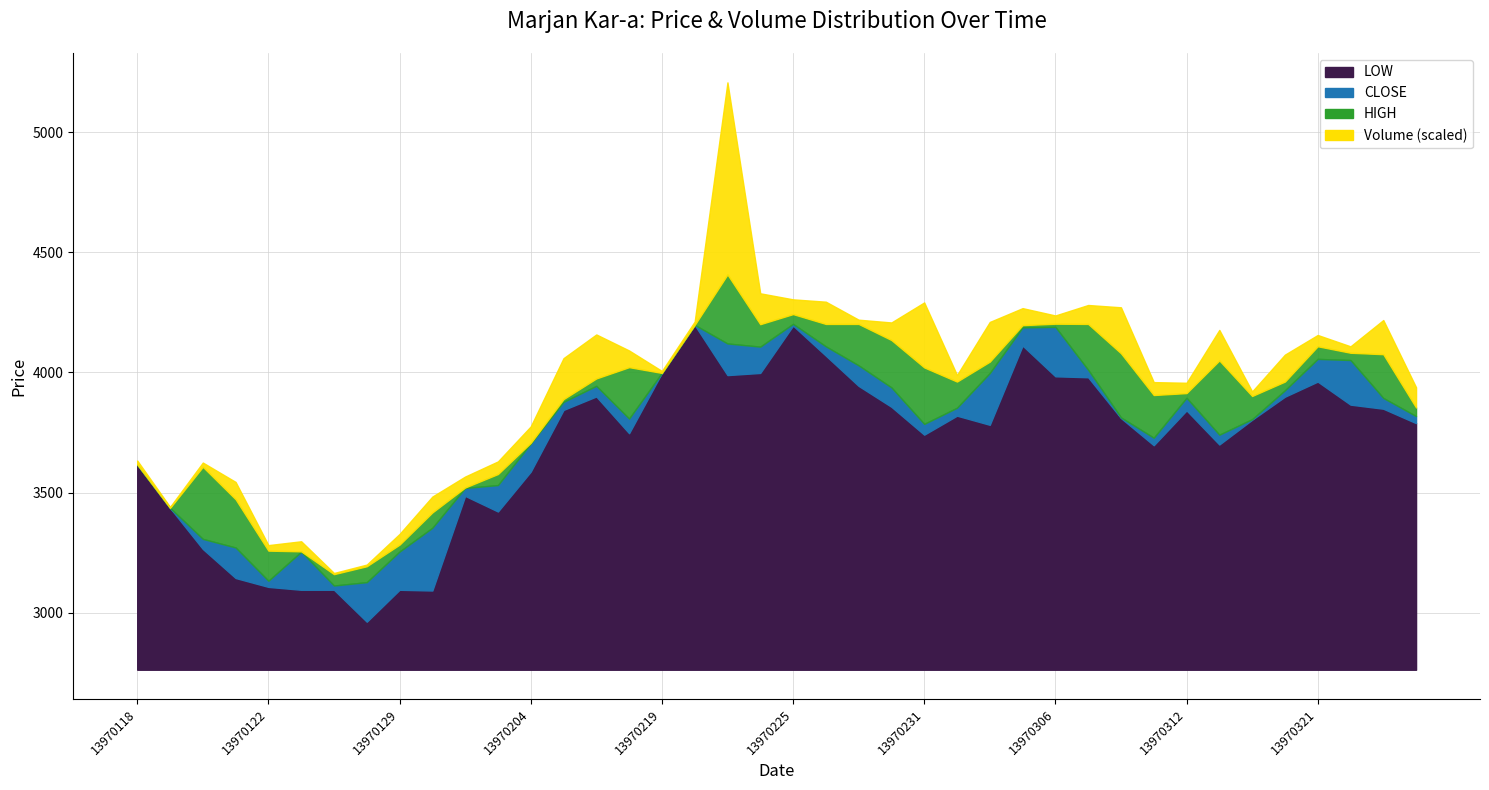

Where does the LOW series first go above 3810?

13970205